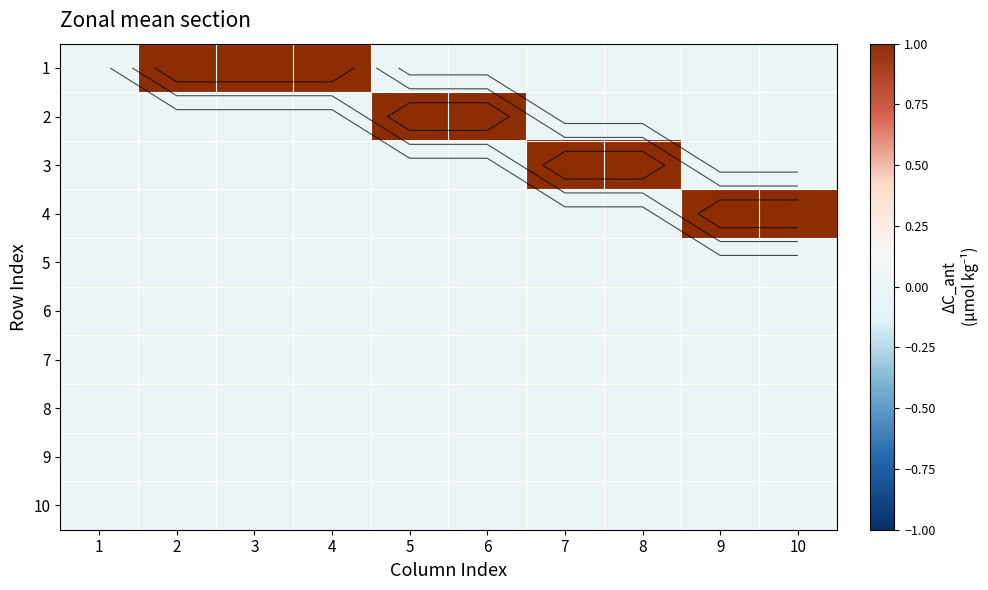

The value of 2 at 6 is 1. True or false?

True